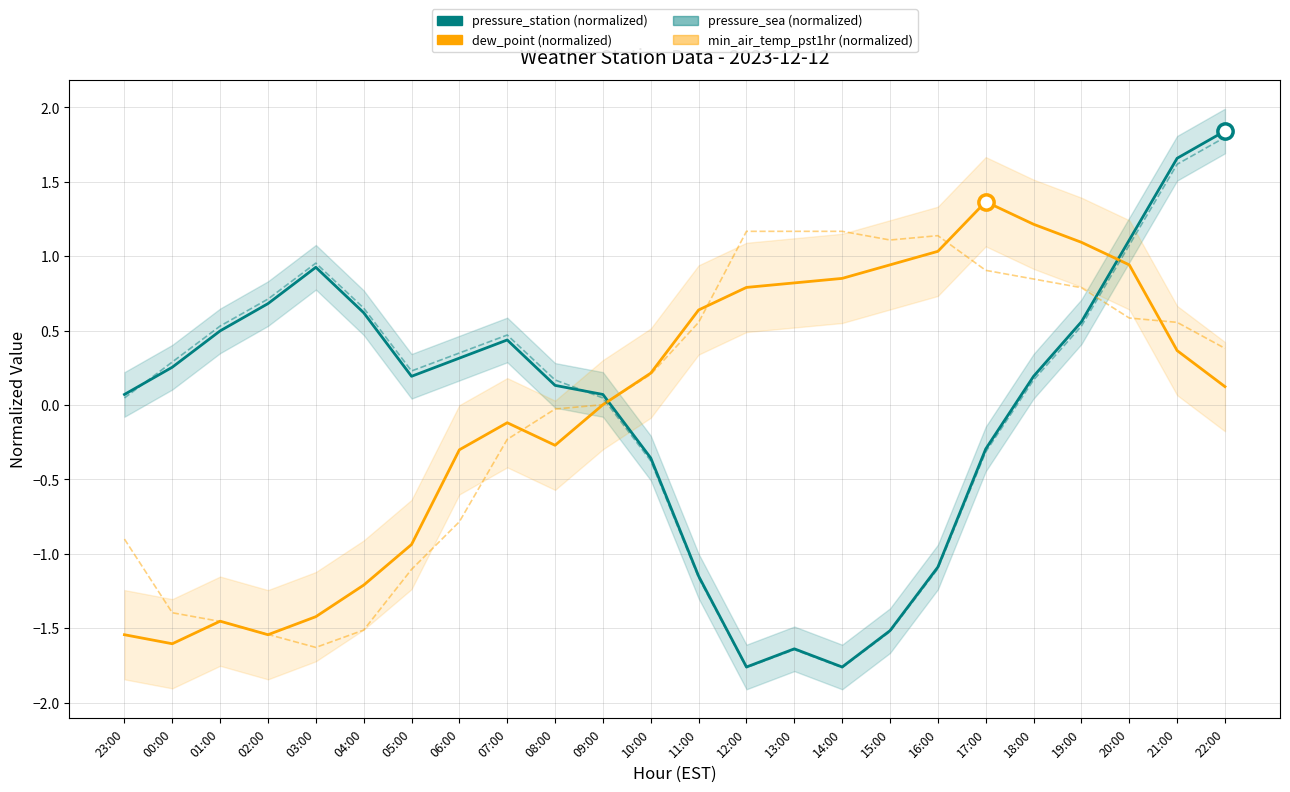

How many lines are shown in the chart?

4